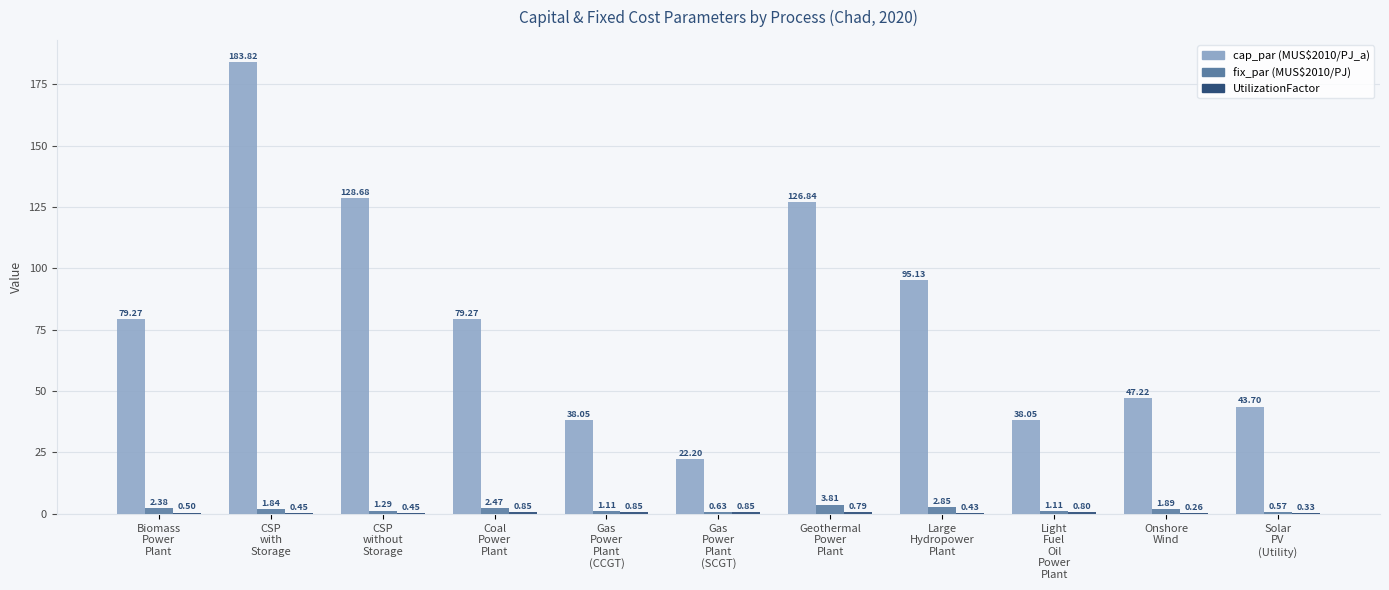

Where does the fix_par (MUS$2010/PJ) series first go above 1?

Biomass
Power
Plant